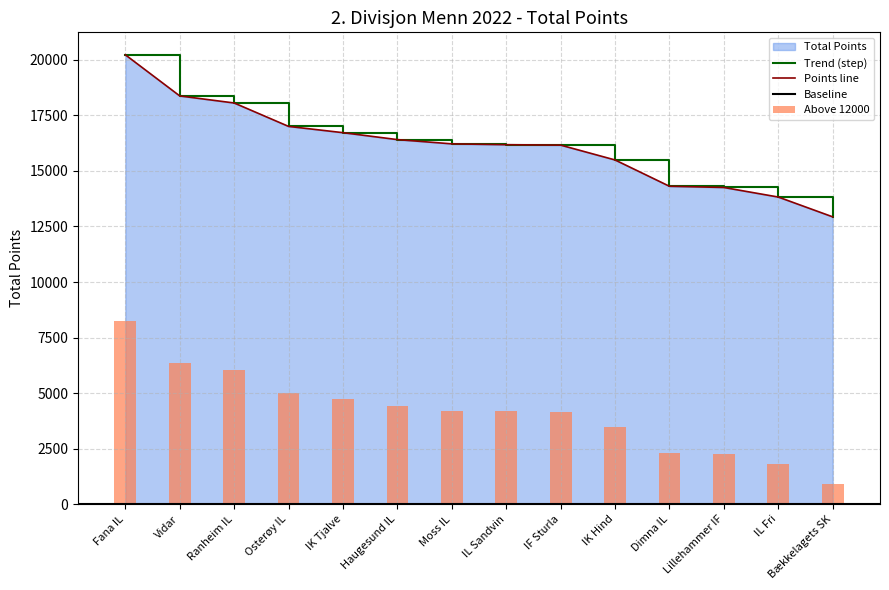

Where does the data first go above 16217?

Fana IL